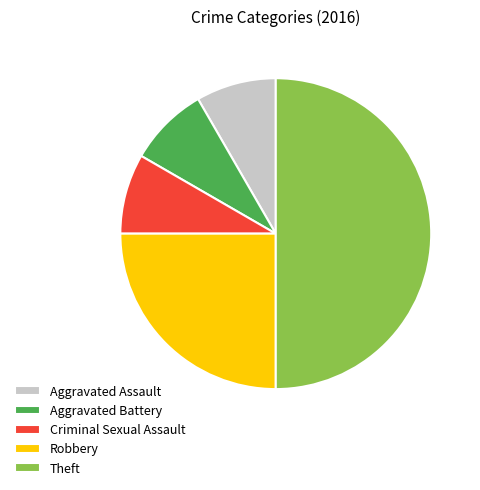

Do Robbery and Criminal Sexual Assault together represent more than half of the pie?

No